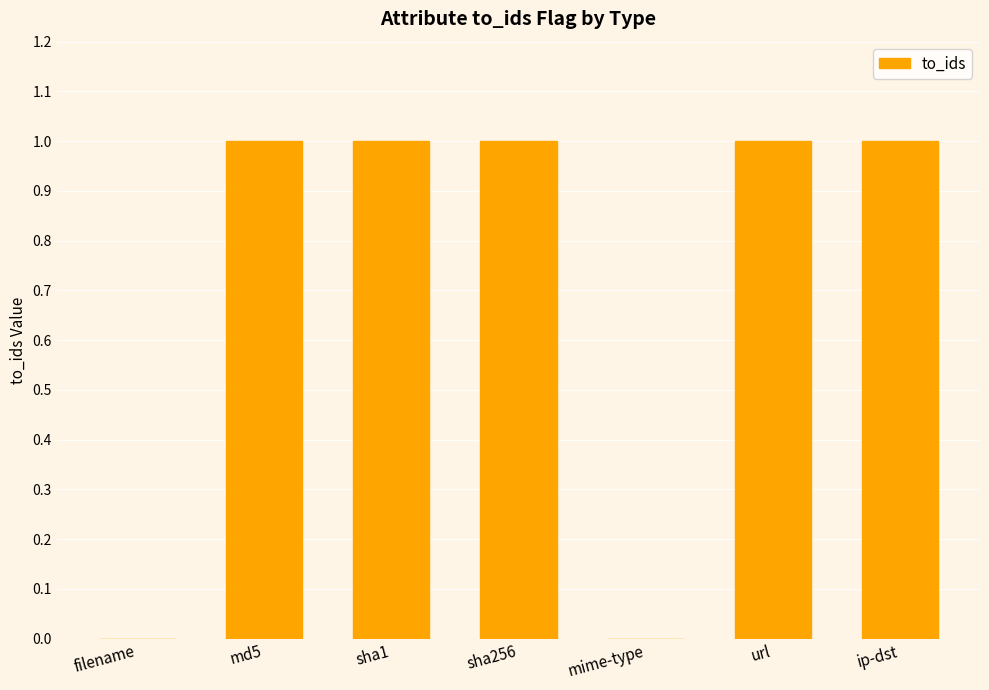

Between filename and ip-dst, which is larger?

ip-dst